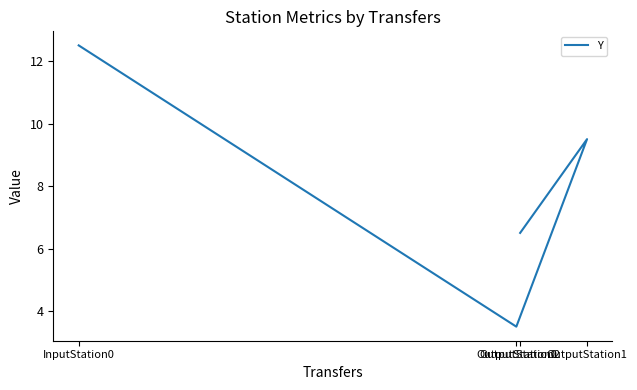

What is the label of the 1st point from the right?

OutputStation2